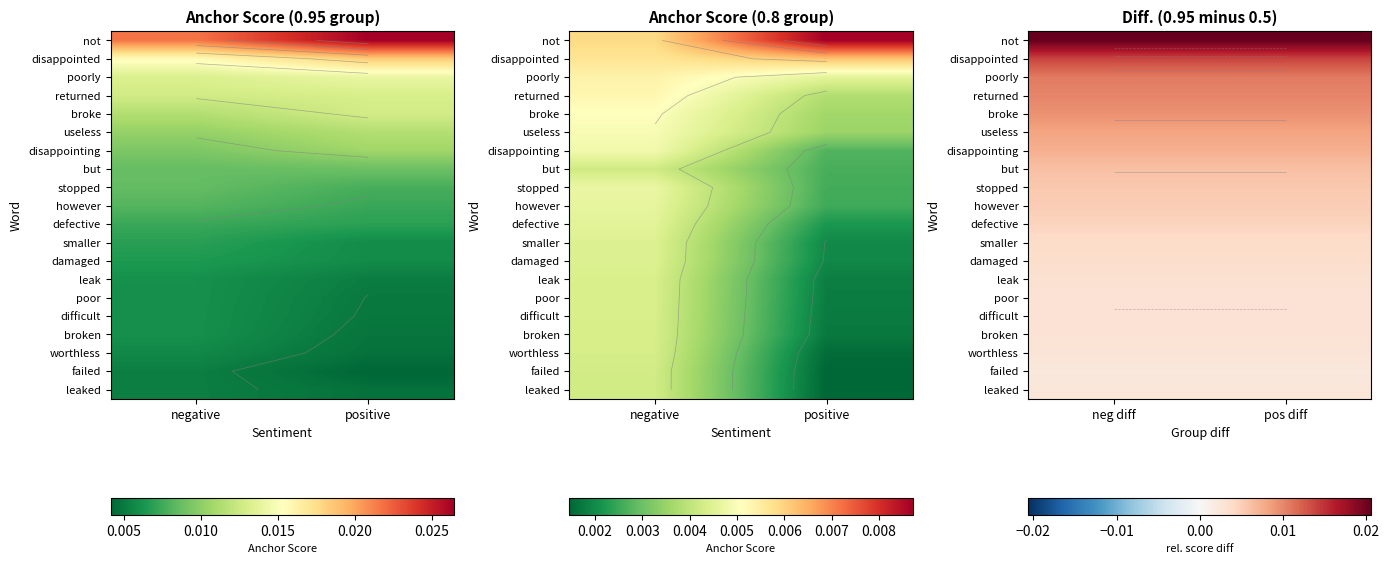

List the series in order of their peak value, lowest first.

failed, leaked, worthless, broken, difficult, poor, leak, damaged, smaller, defective, however, stopped, but, disappointing, useless, broke, returned, poorly, disappointed, not